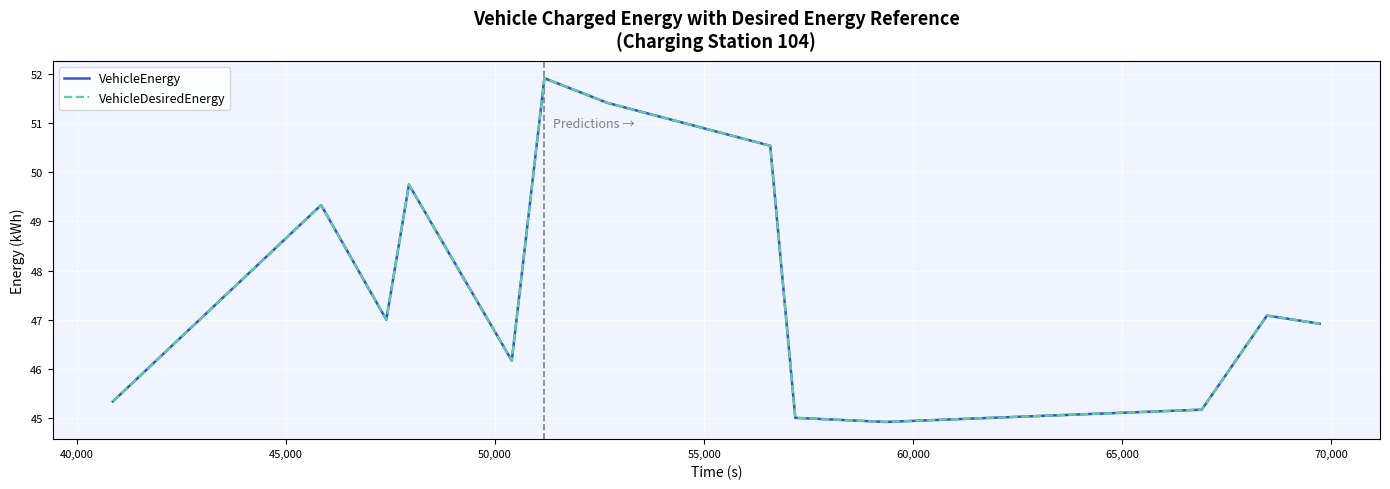

Does the chart display data point markers on the line(s)?

No